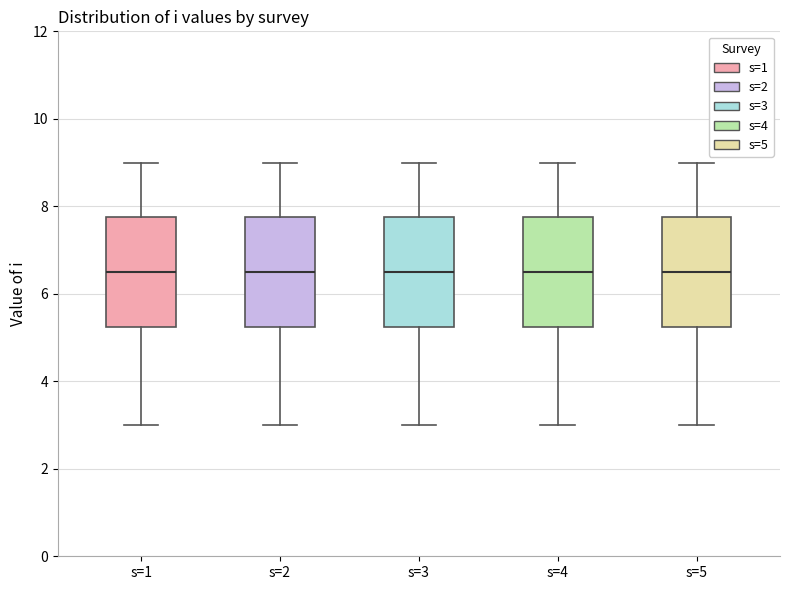

Reading left to right, read every box against the y-axis: the position of its median line, the range the box covers, and the ends of its whiskers. The values are not printed on the chart, so give them approximately, as read against the axis.

s=1: median 6.6, box 5.2 to 7.8, whiskers 3.0 to 9.0
s=2: median 6.6, box 5.2 to 7.8, whiskers 3.0 to 9.0
s=3: median 6.6, box 5.2 to 7.8, whiskers 3.0 to 9.0
s=4: median 6.6, box 5.2 to 7.8, whiskers 3.0 to 9.0
s=5: median 6.6, box 5.2 to 7.8, whiskers 3.0 to 9.0